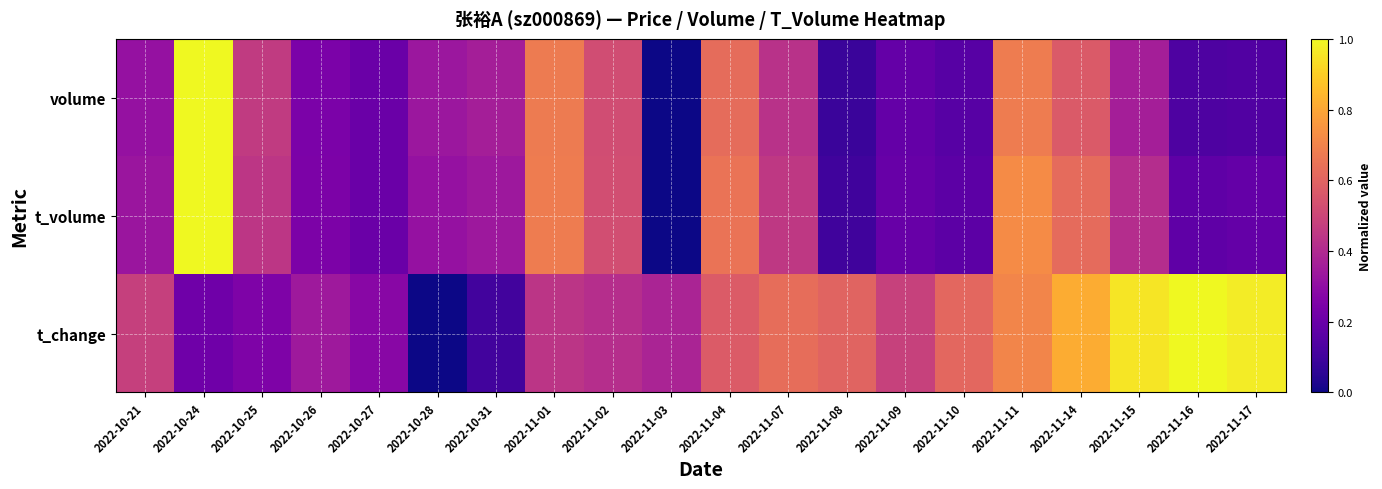

Which series has the largest total across all categories?

t_change